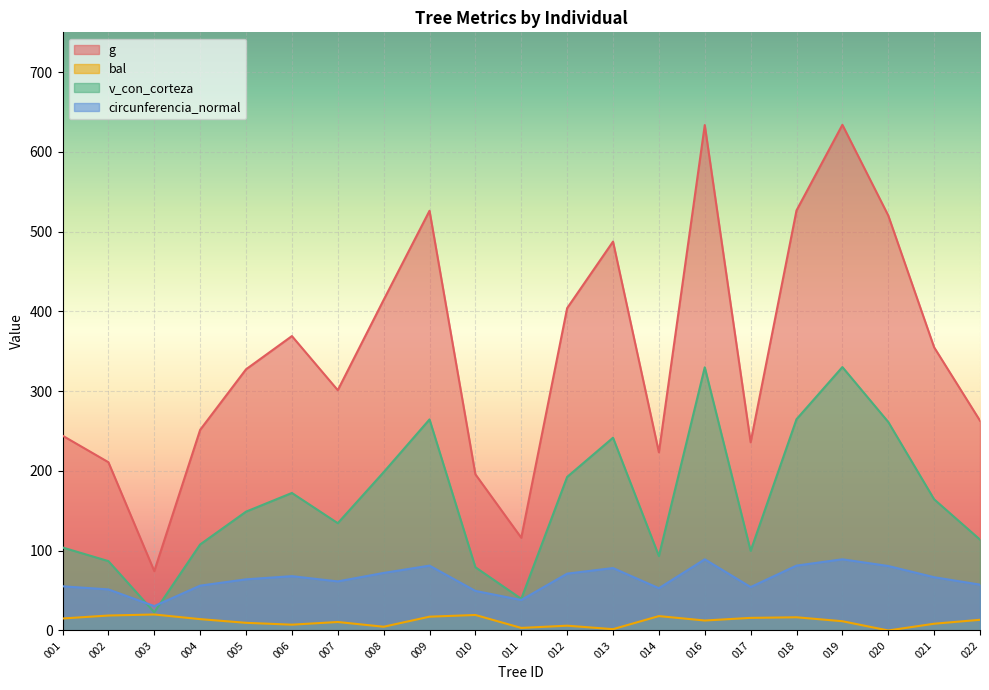

True or false: bal and g cross at least once.

False